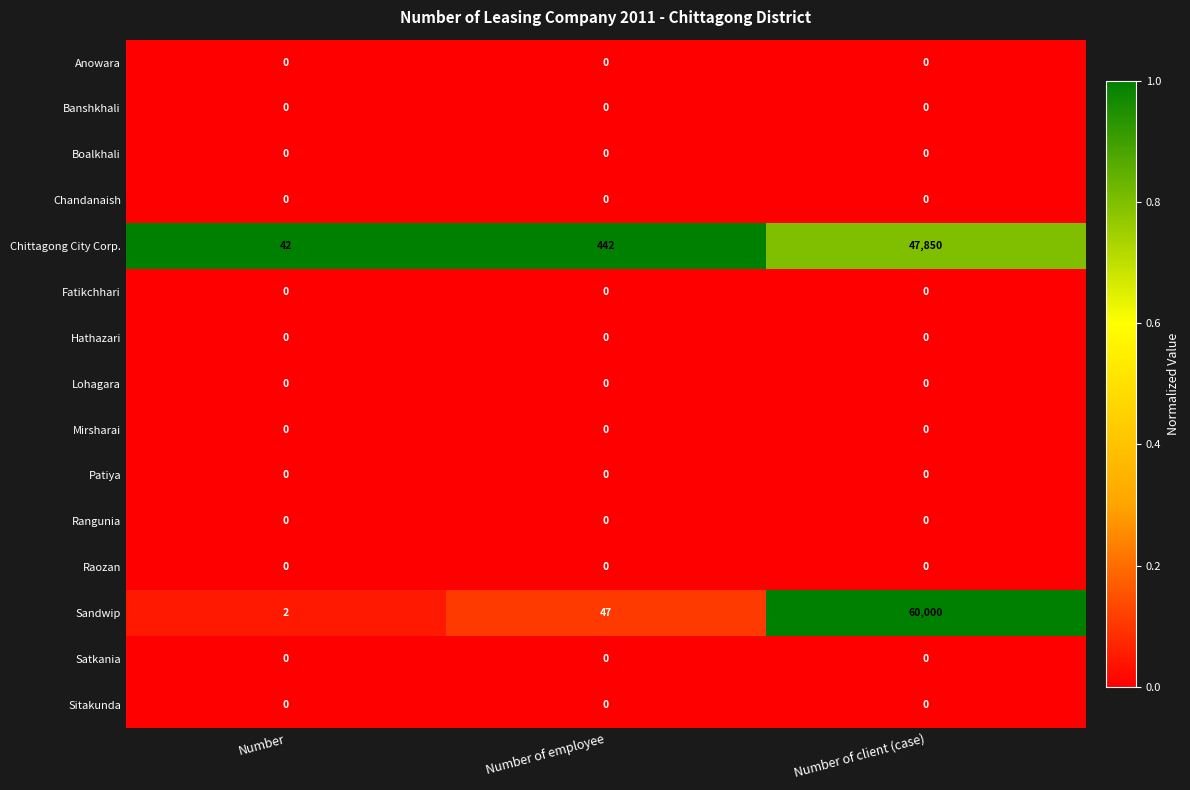

Which series has the largest total across all categories?

Sandwip